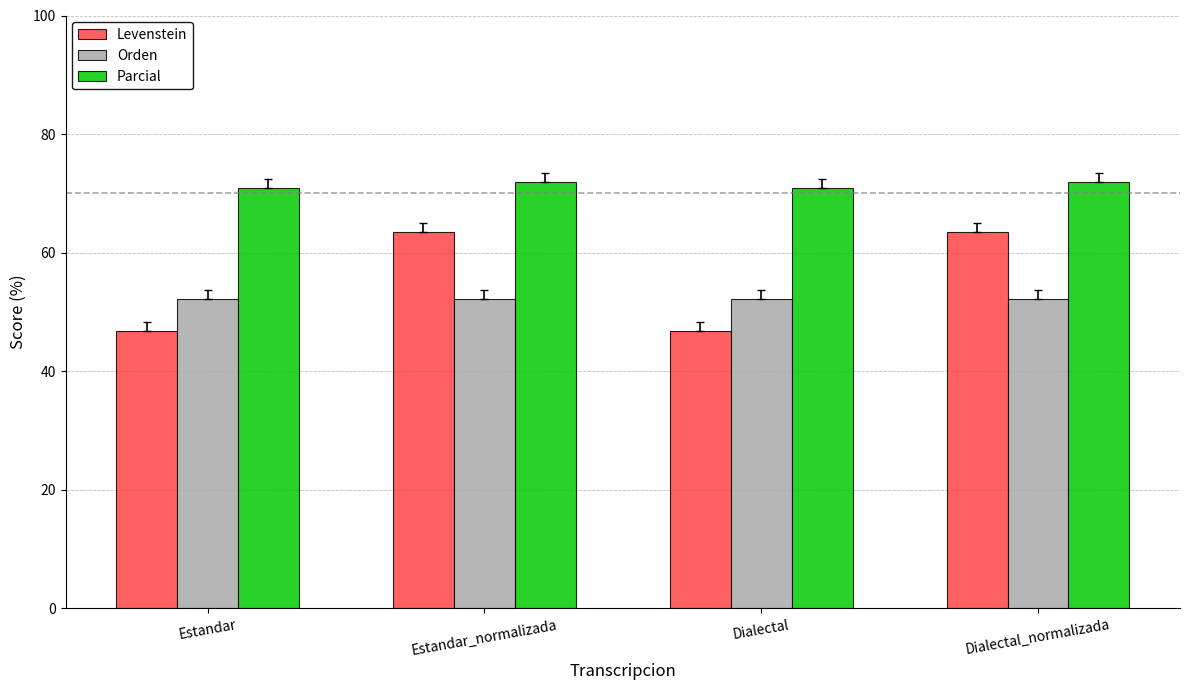

Which series has the largest total across all categories?

Parcial